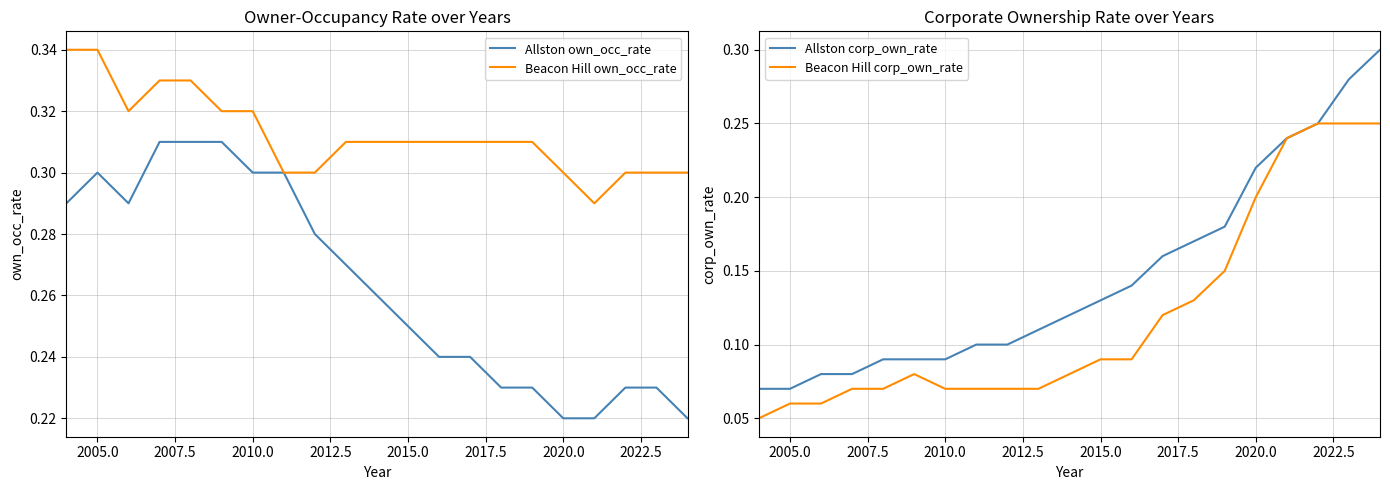

At how many categories does at least one series exceed 0?

21